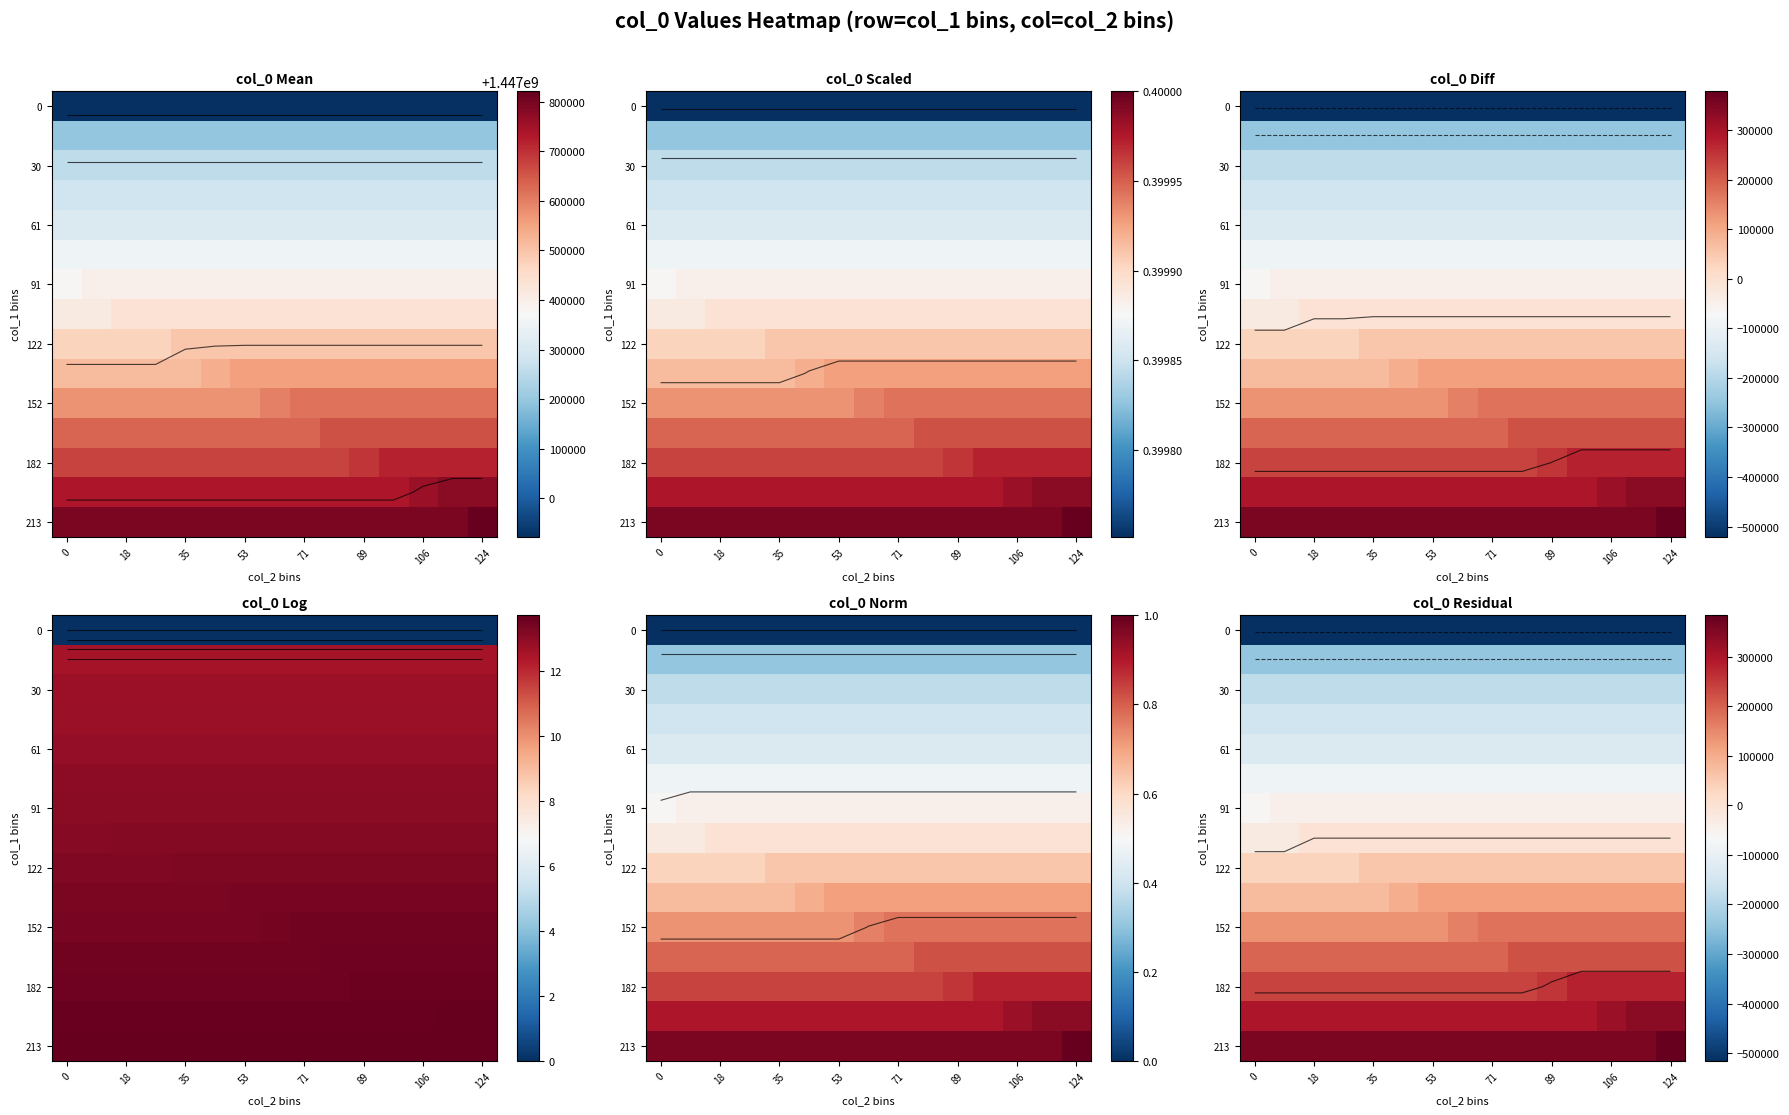

What is the spread (max minus min) of values at 9?

872253.3